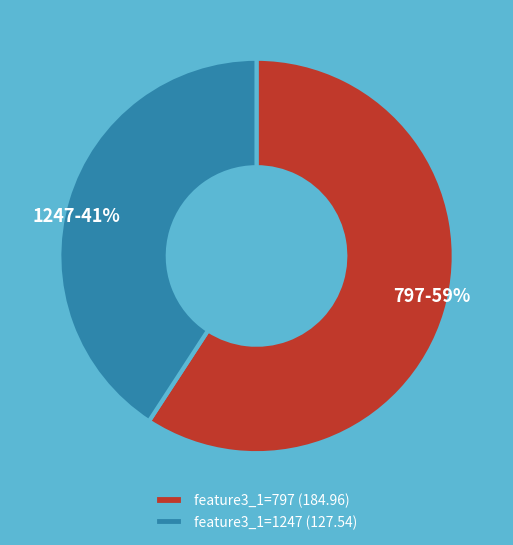

Is the sum of feature3_1=1247 (127.54) and feature3_1=797 (184.96) greater than half?

Yes